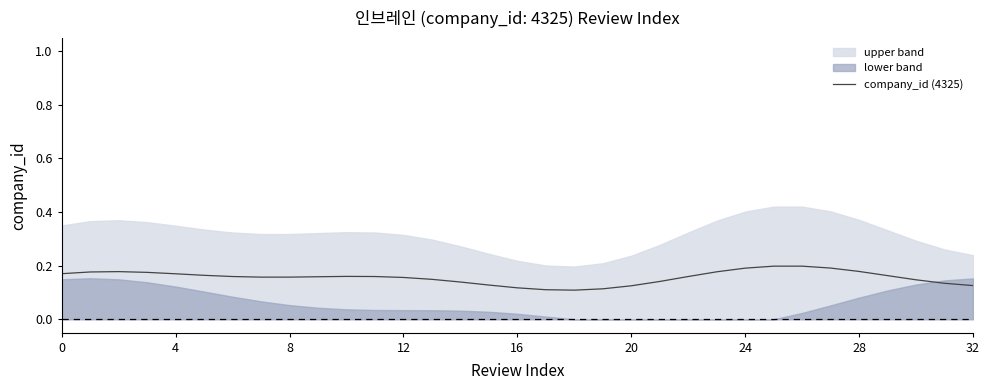

What is the label of the 15th point from the right?

18